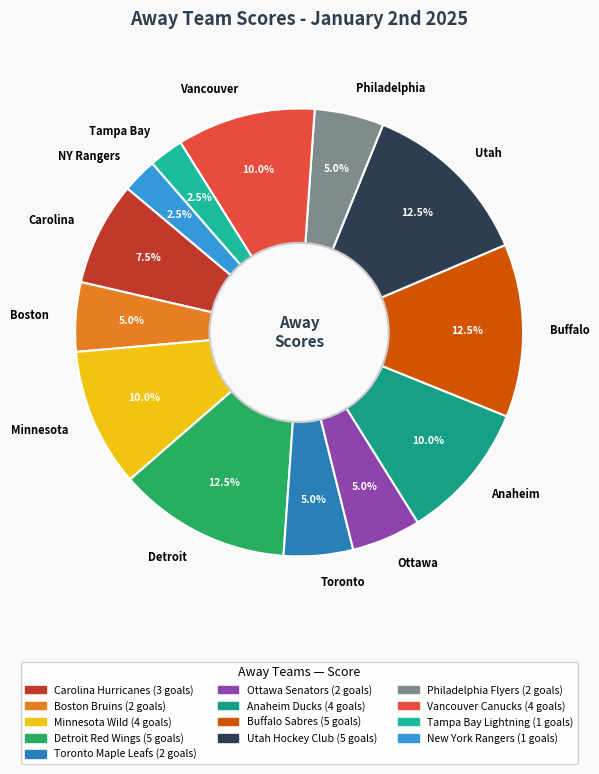

Combined, what portion of the pie is Vancouver and Buffalo?

22.5%